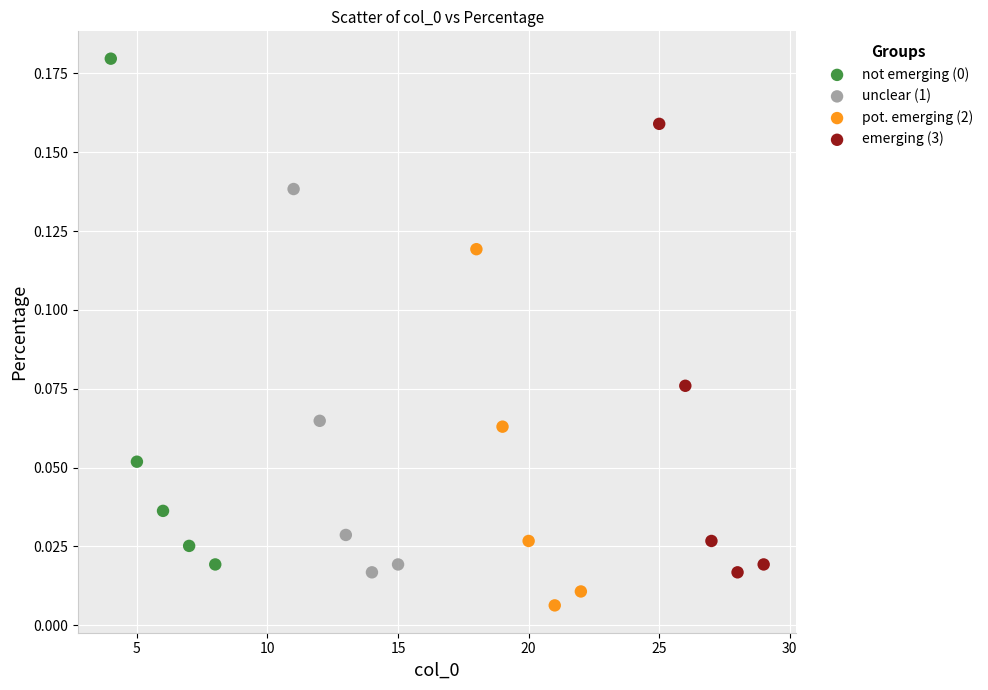

Which series contains the lowest Y value?

pot. emerging (2)